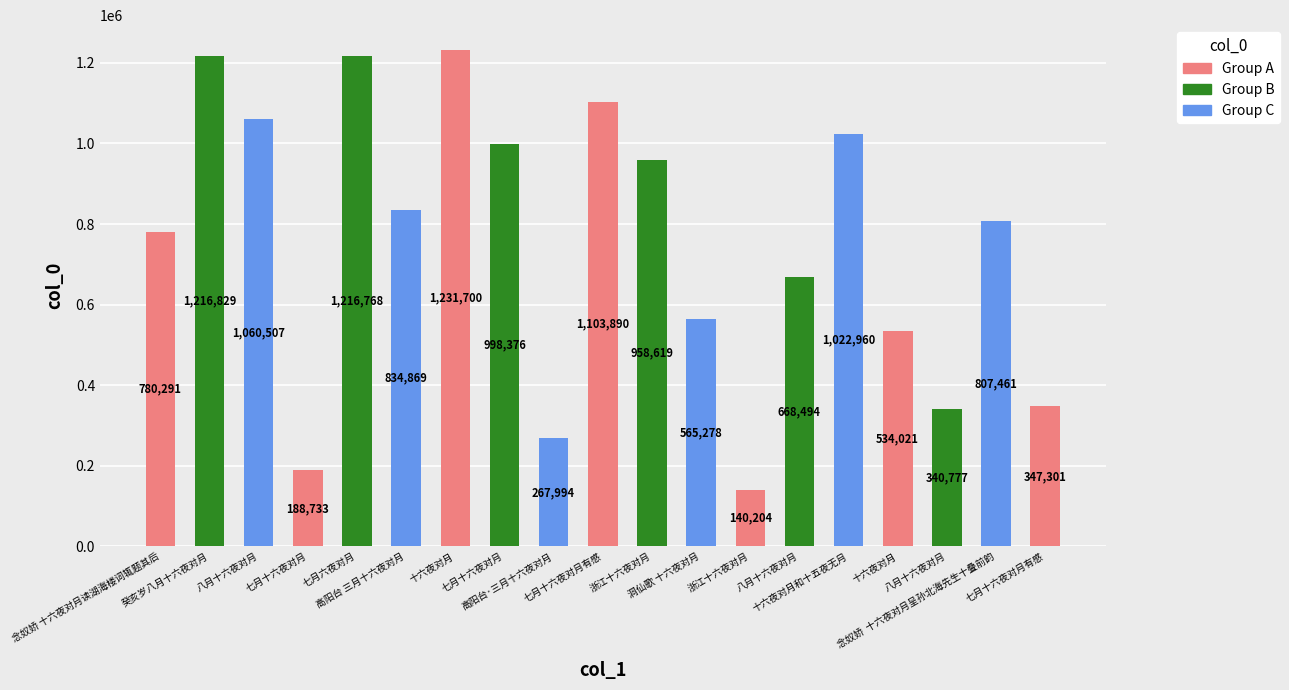

Reading left to right, list all the values displayed in this chart.

念奴娇 十六夜对月读湖海楼词辄题其后=780291	癸亥岁八月十六夜对月=1216829	八月十六夜对月=1060507	七月十六夜对月=188733	七月六夜对月=1216768	高阳台 三月十六夜对月=834869	十六夜对月=1231700	七月十六夜对月=998376	高阳台·三月十六夜对月=267994	七月十六夜对月有感=1103890	浙江十六夜对月=958619	洞仙歌 十六夜对月=565278	浙江十六夜对月=140204	八月十六夜对月=668494	十六夜对月和十五夜无月=1022960	十六夜对月=534021	八月十六夜对月=340777	念奴娇  十六夜对月呈孙北海先生十叠前韵=807461	七月十六夜对月有感=347301